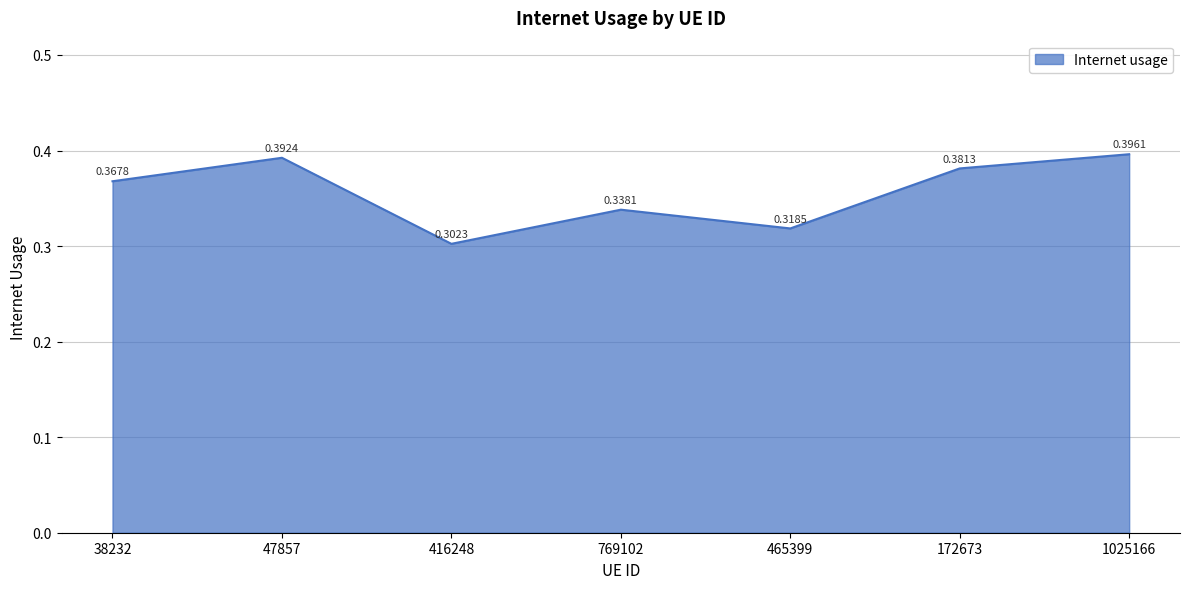

At which category does the data reach its first local peak?

47857